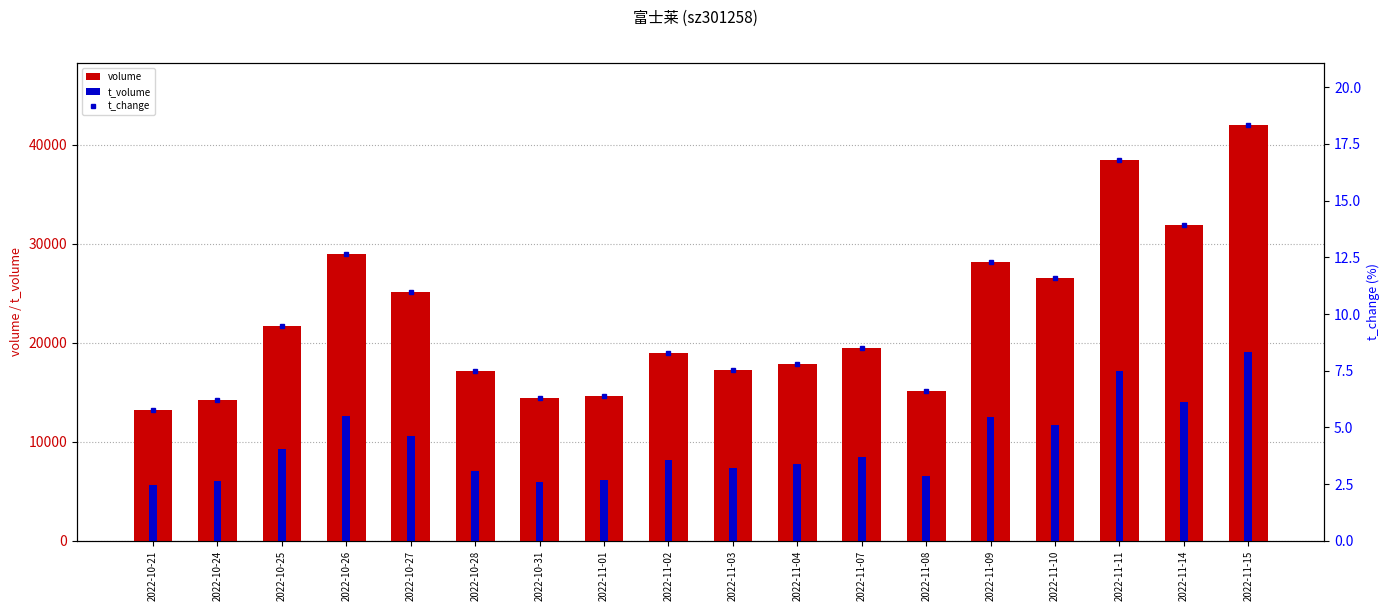

At which label is t_change closest to 12?

2022-11-09